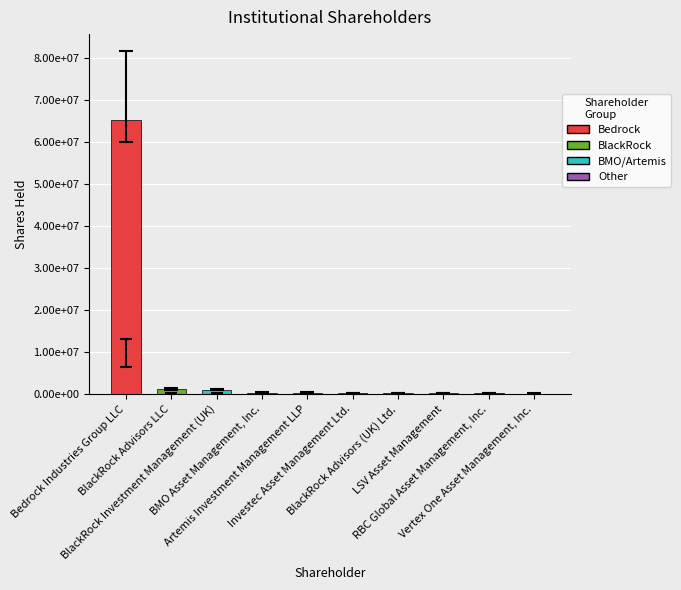

Reading left to right, transcribe all the data shown in this chart.

65283887	1151603	1017939	340200	307667	296568	267840	255292	242838	120400